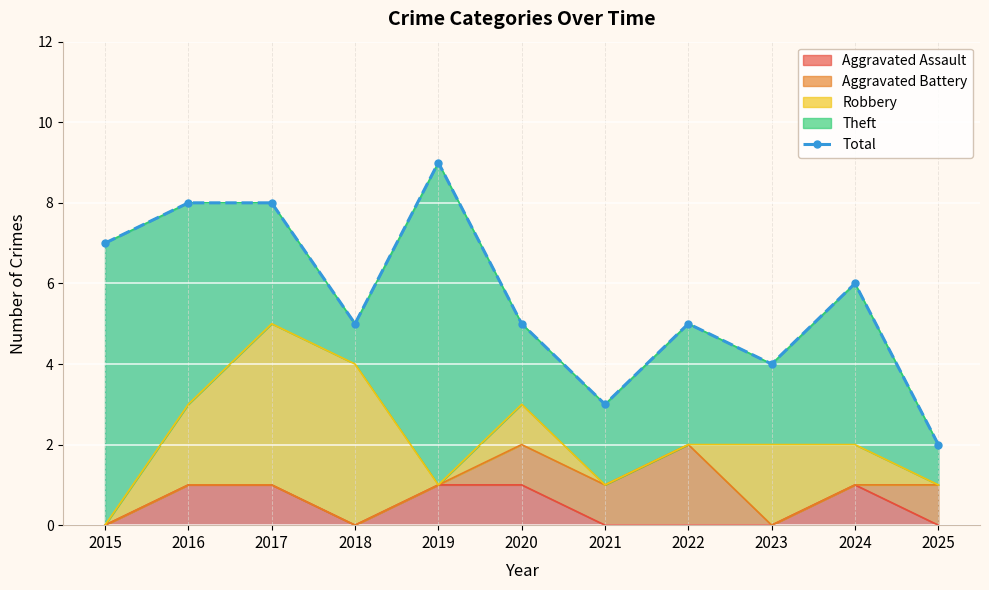

What is the change in value from 2020 to 2024?

+1